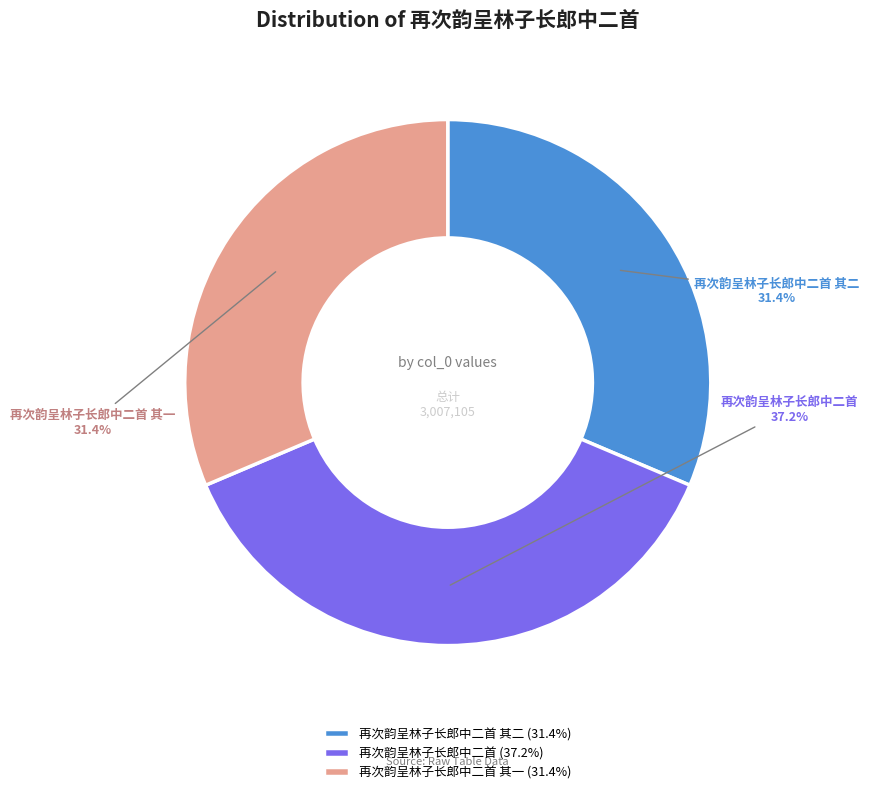

What is the total percentage of 再次韵呈林子长郎中二首 and 再次韵呈林子长郎中二首 其一?

68.6%